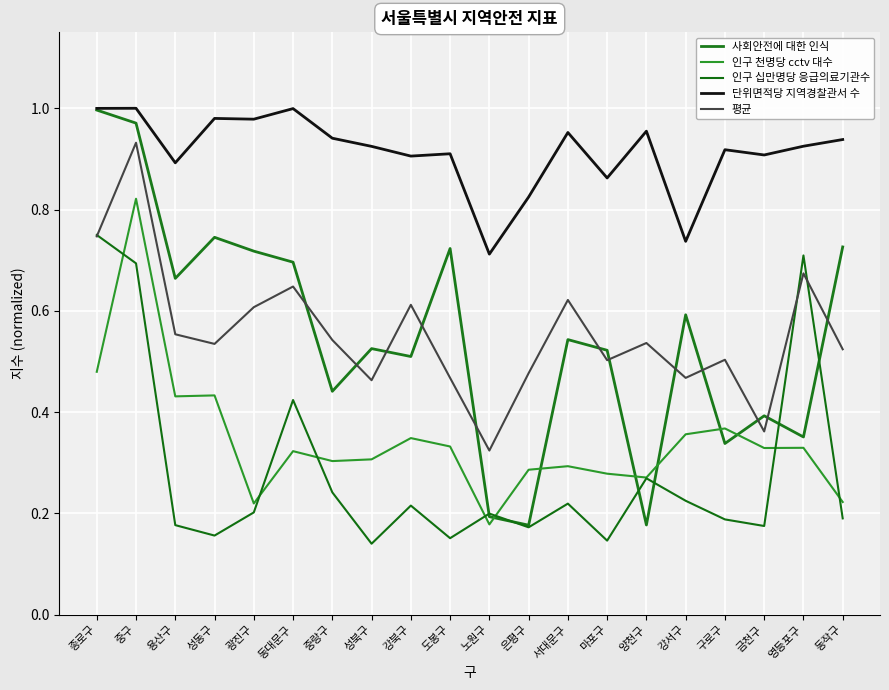

How many categories are shown in the chart?

20